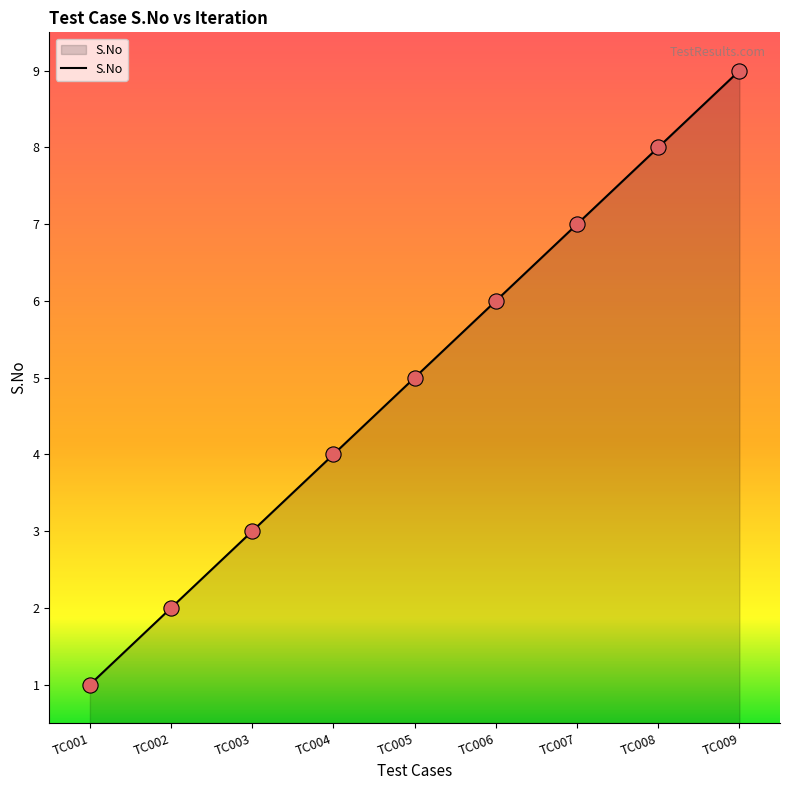

Between TC005 and TC009, which is larger?

TC009